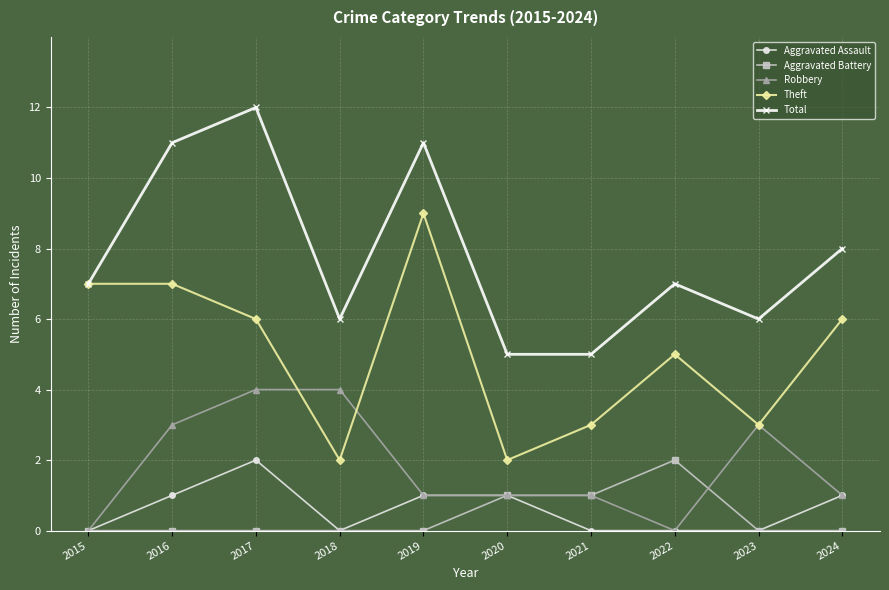

Which series has the largest total across all categories?

Total